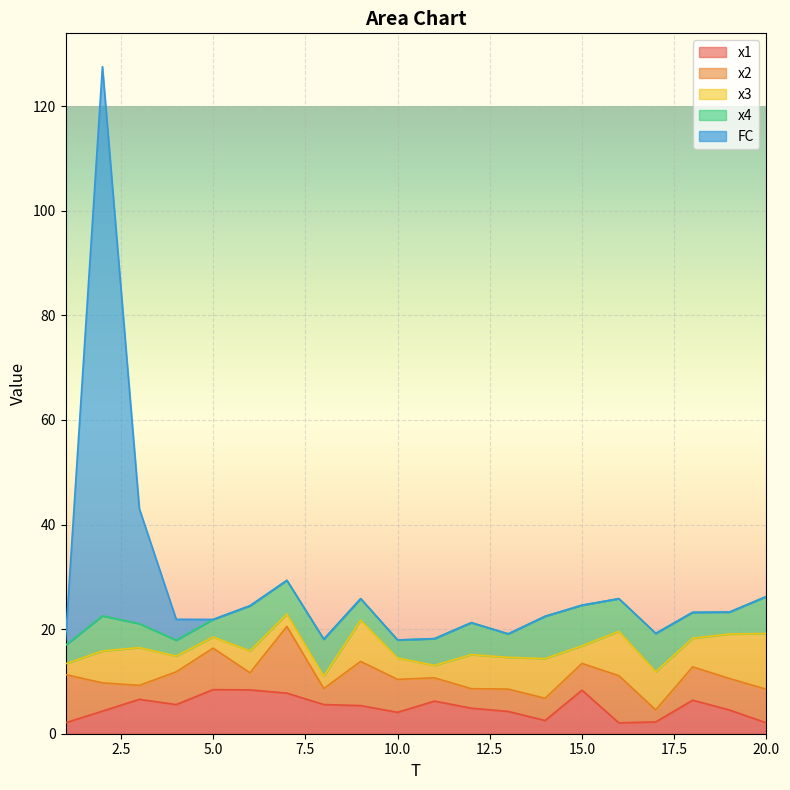

At how many categories does at least one series exceed 94?

1